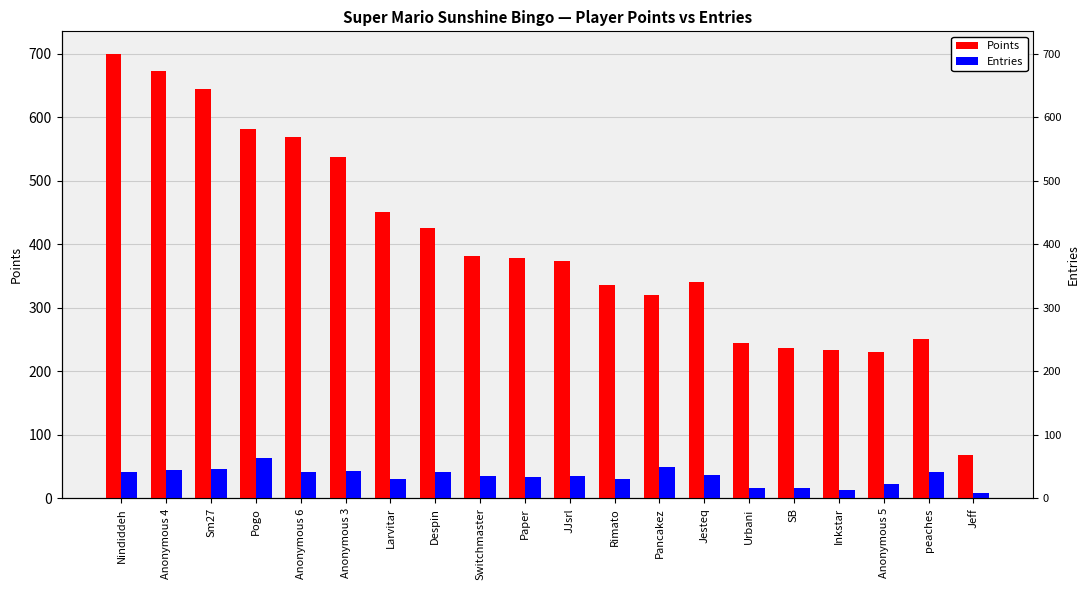

At which category does the chart reach its peak across all series?

Nindiddeh